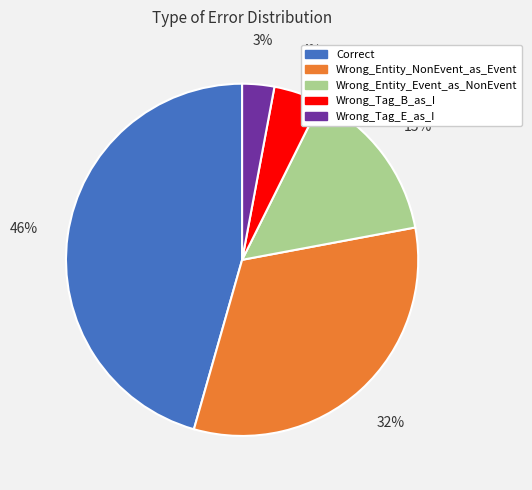

Rank the categories by value from highest to lowest.

Correct, Wrong_Entity_NonEvent_as_Event, Wrong_Entity_Event_as_NonEvent, Wrong_Tag_B_as_I, Wrong_Tag_E_as_I